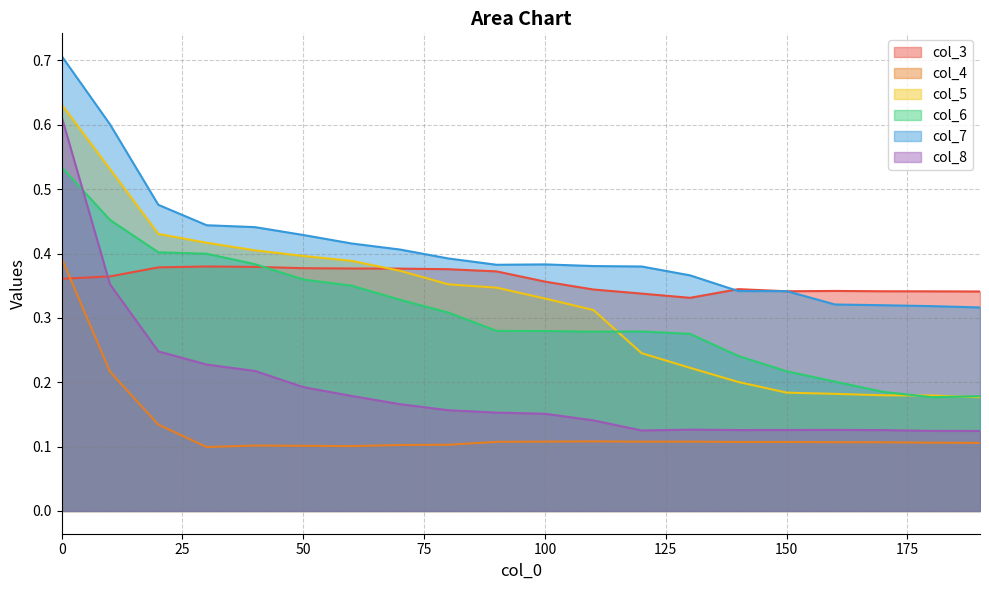

Which category has the lowest value across all series?

30